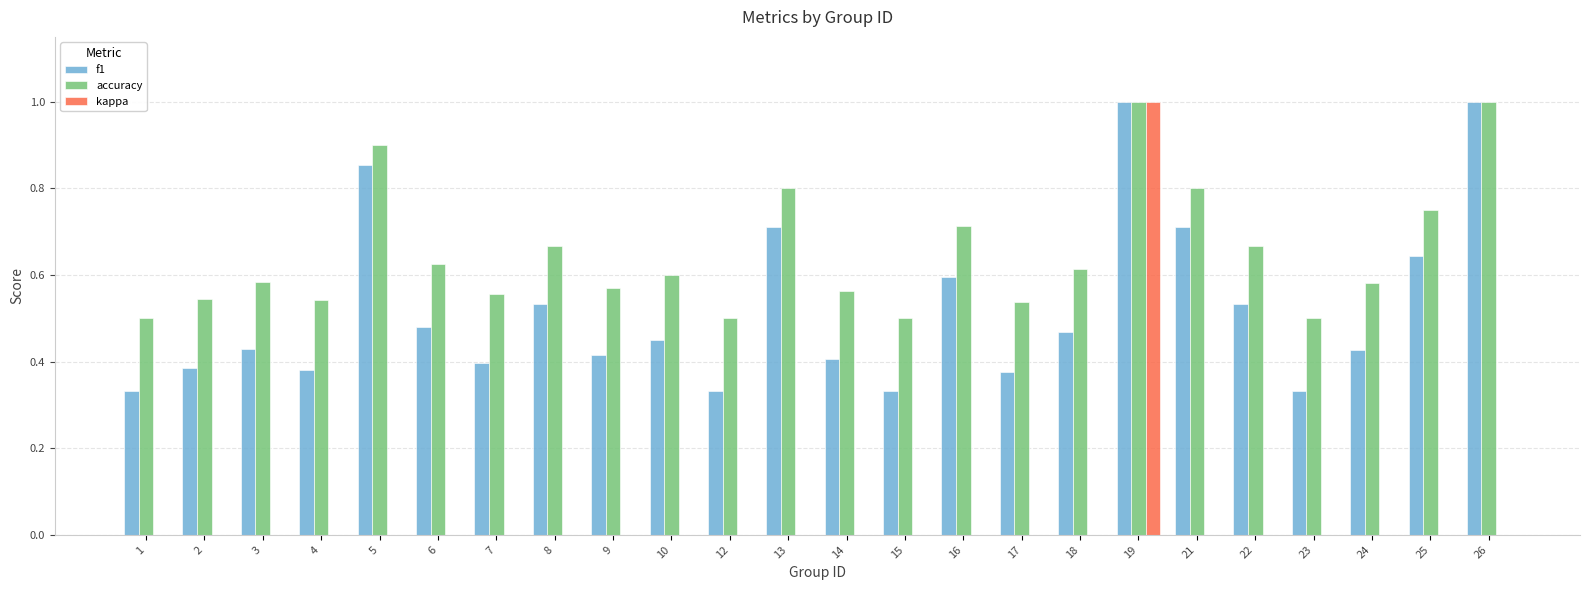

Which series changed the most between 22 and 24?

f1